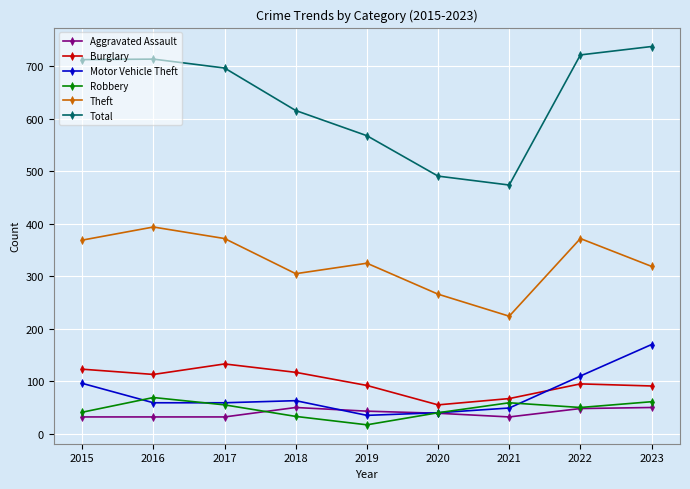

What is the sum of all Motor Vehicle Theft values?

681